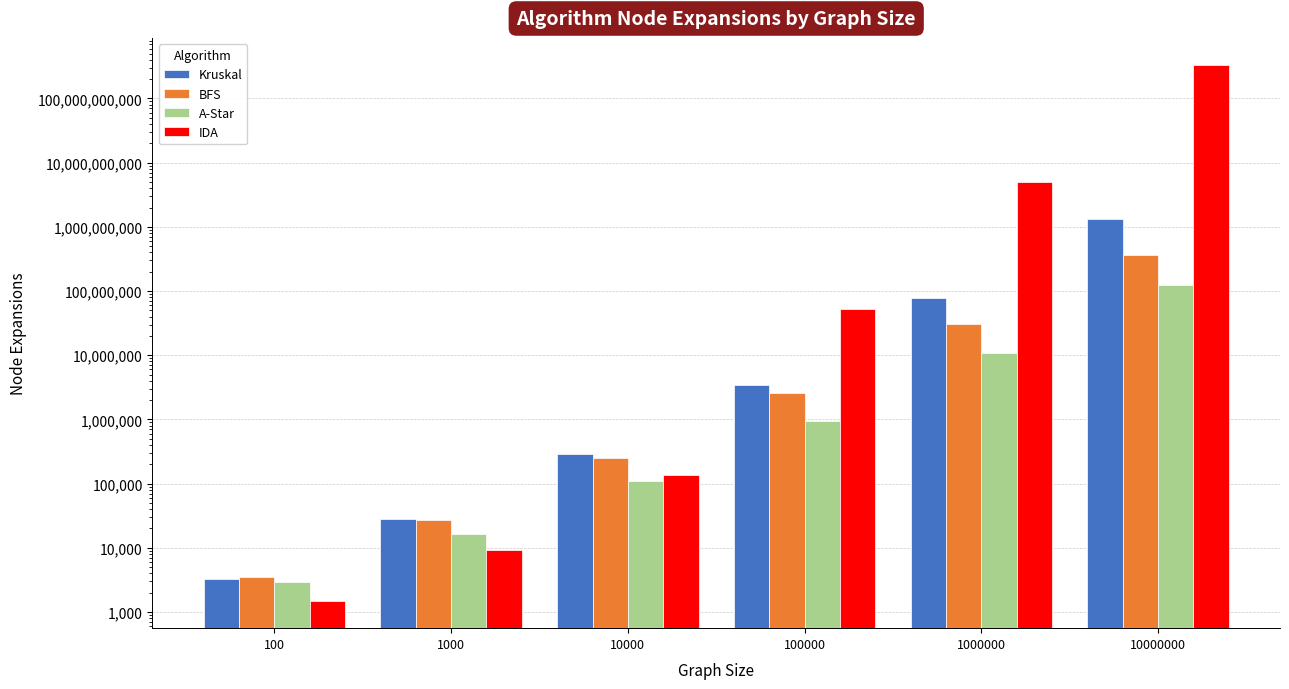

What is the smallest value displayed?

1463